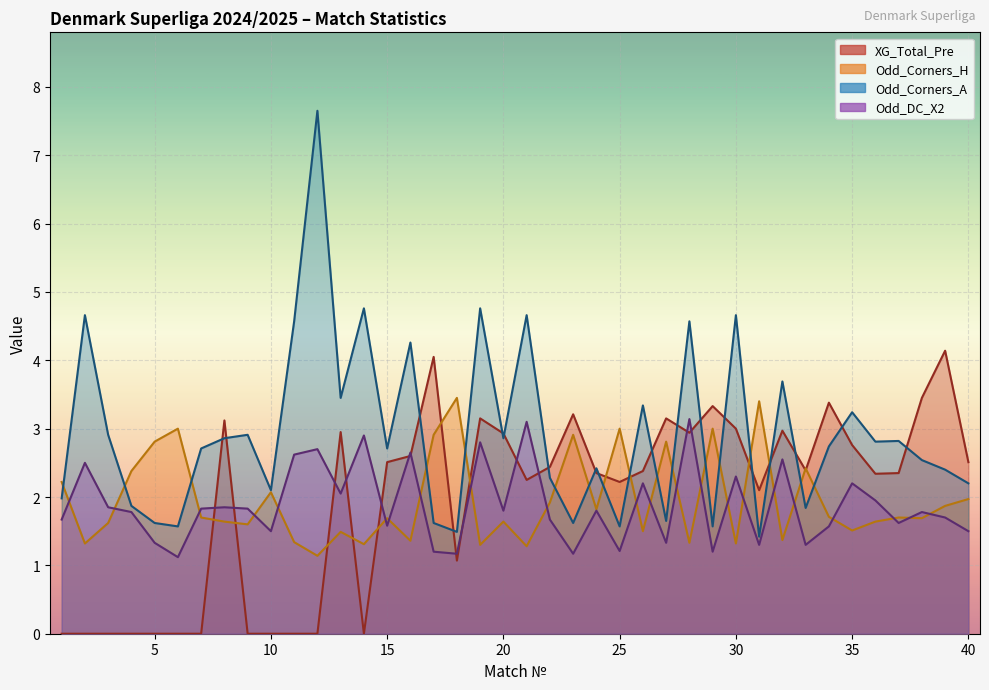

True or false: Odd_Corners_A has a value of 3.5 at 22.

False